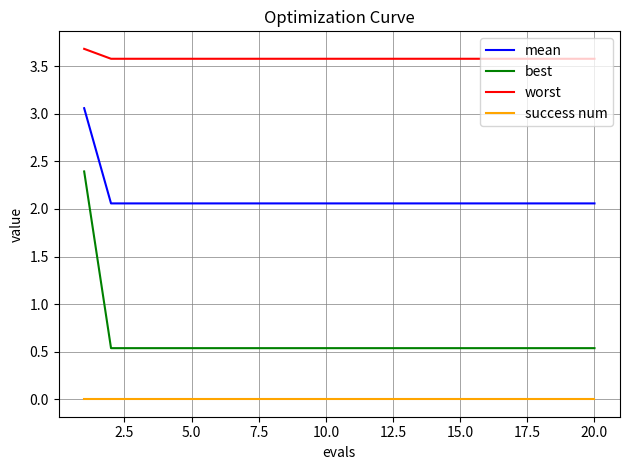

Which series has the widest spread of values?

best